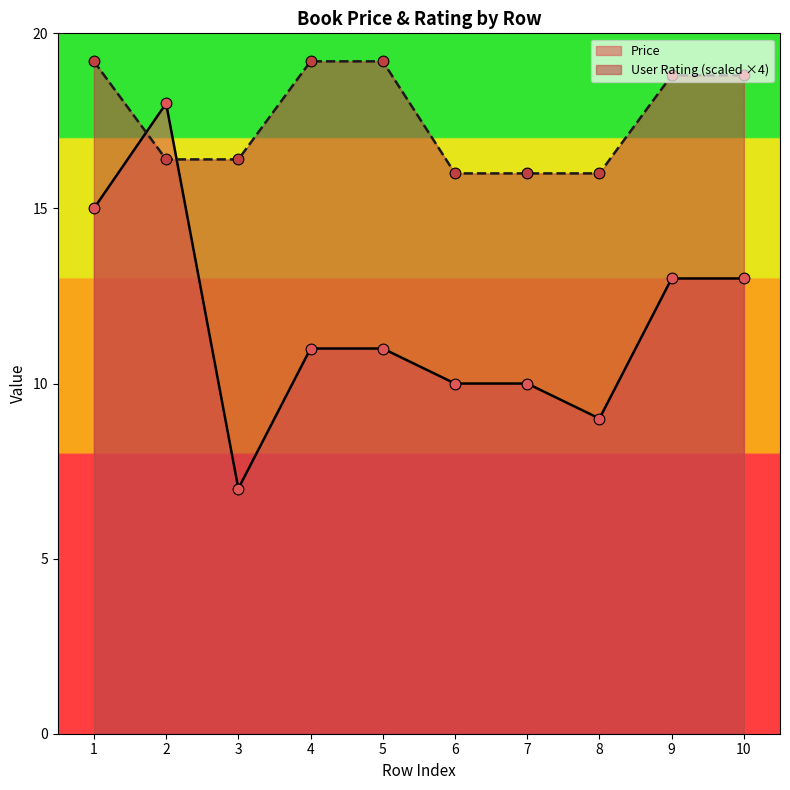

At which category is the sum across all series the highest?

2